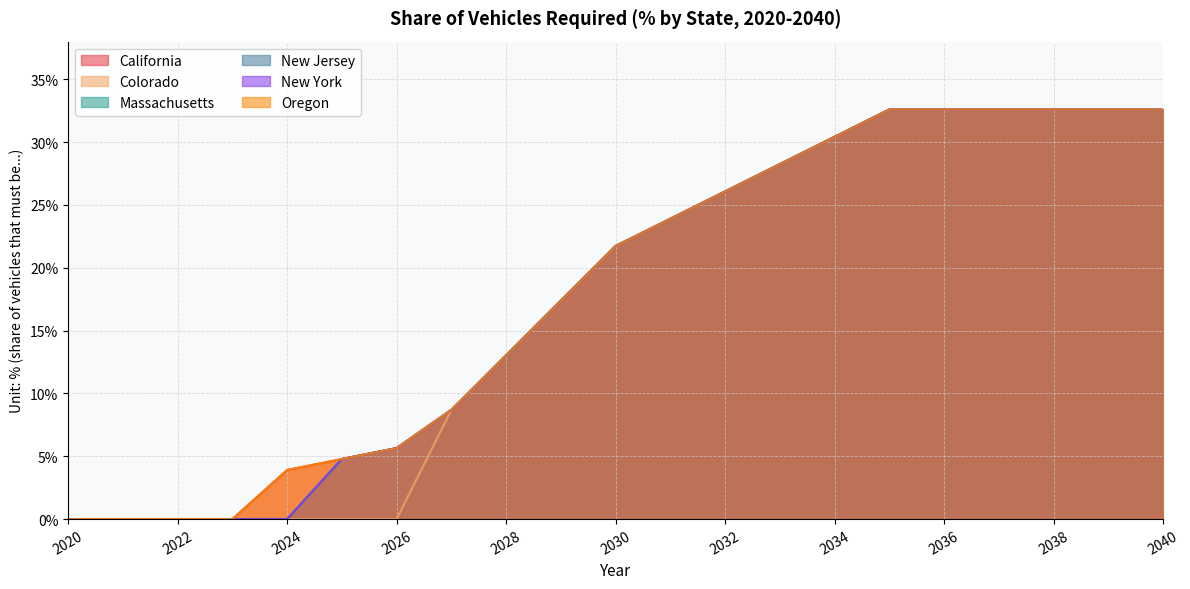

Read the Colorado value at 2038.

0.3